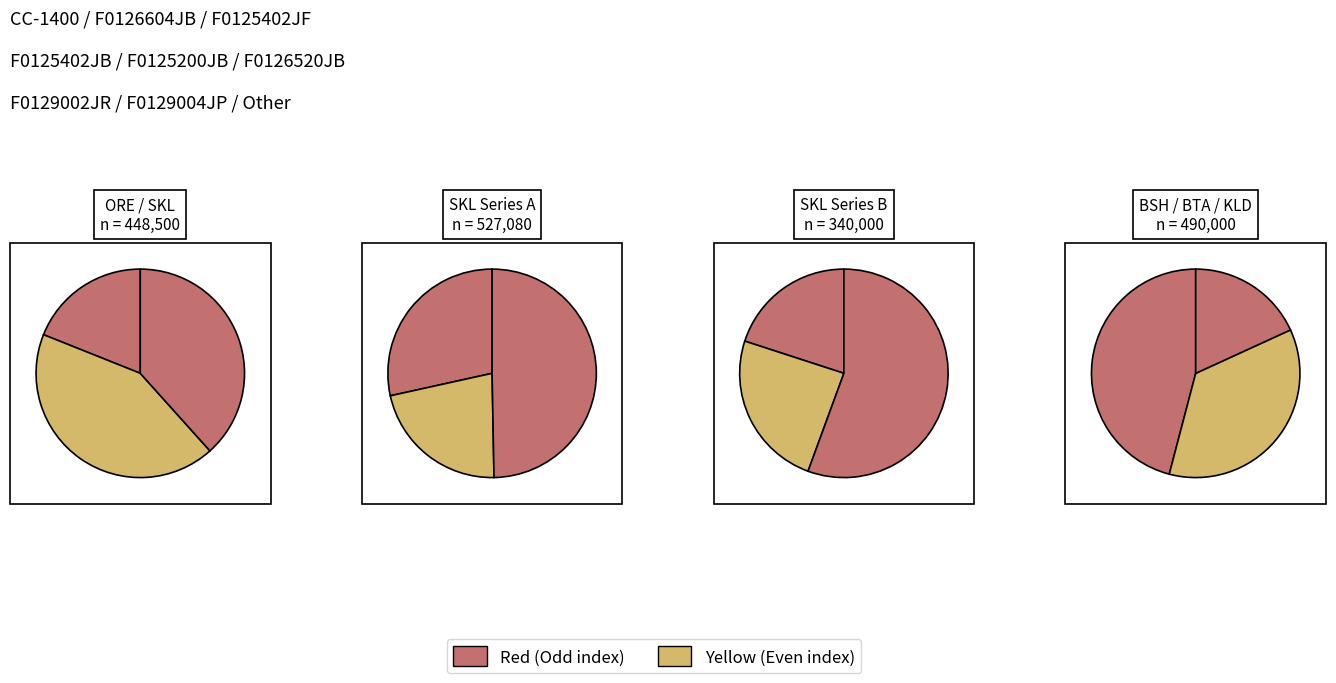

How many slices are in this pie chart?

12